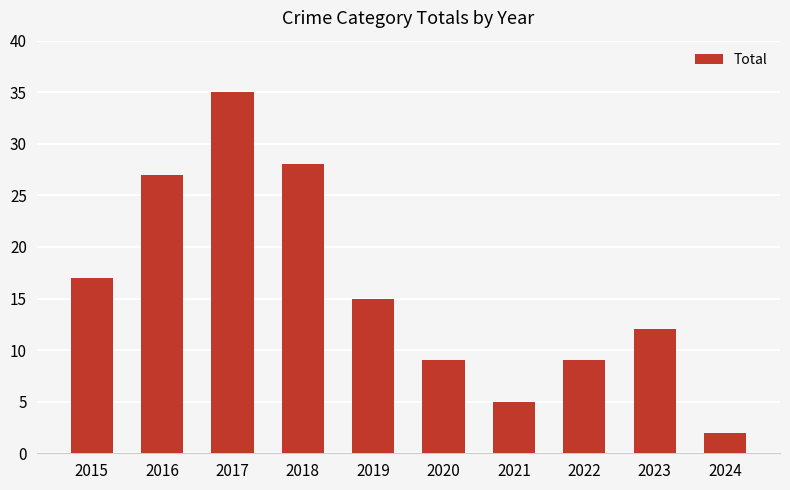

Are the bars grouped side by side (vs. stacked)?

No